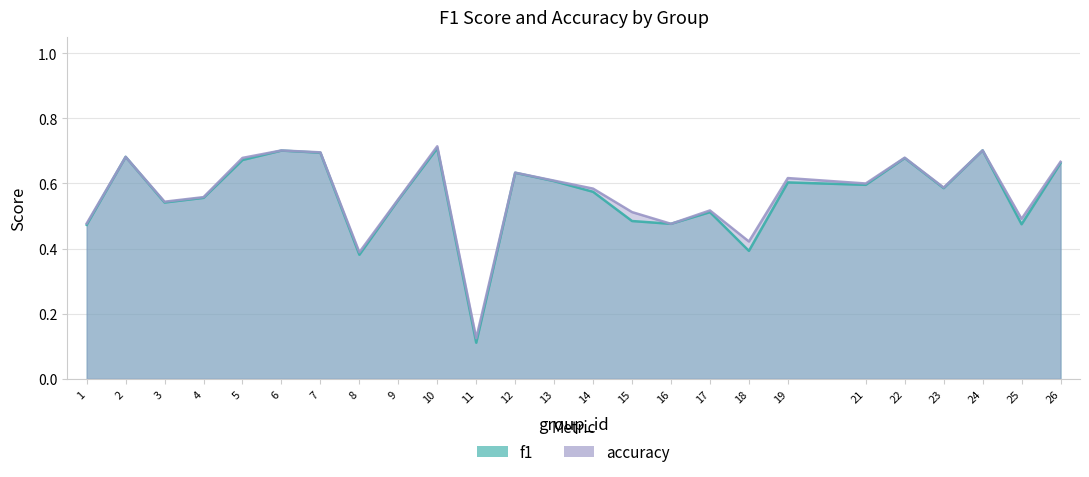

What is the value of the f1 point at the 20th from the left?

0.6